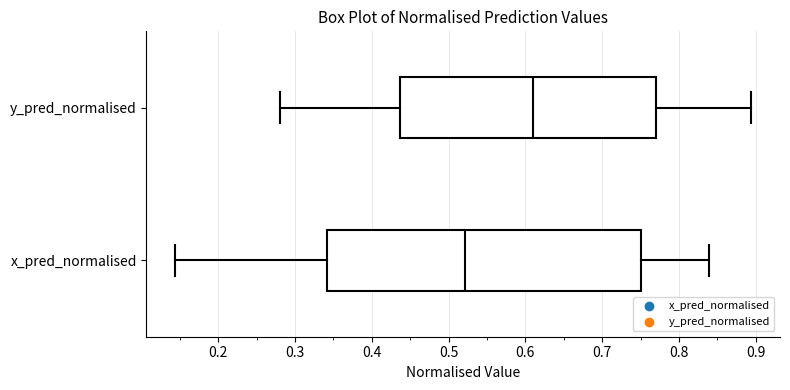

Which box's median line is the furthest to the right?

y_pred_normalised